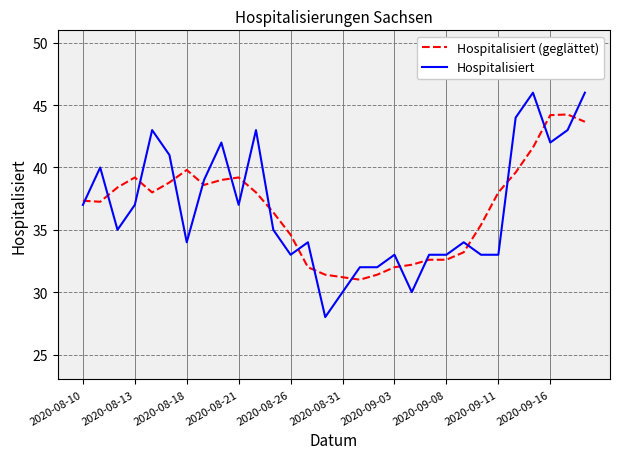

After their last crossing, which series has the higher values: Hospitalisiert (geglättet) or Hospitalisiert?

Hospitalisiert